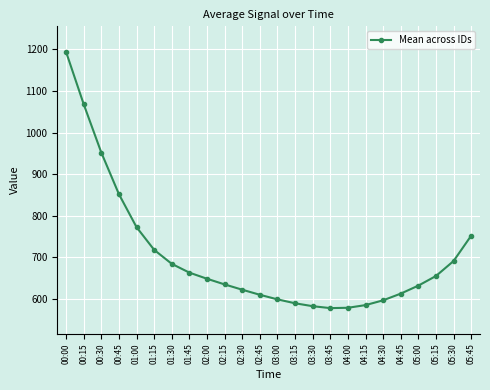

What is the approximate value at 01:00?

772.7